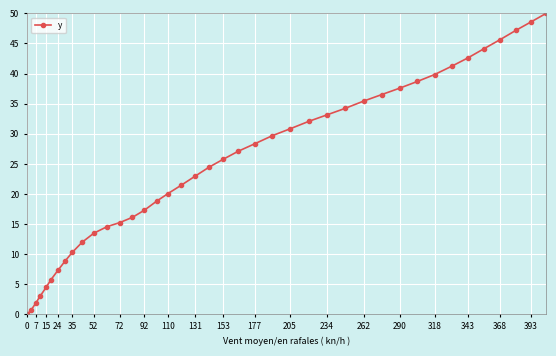

True or false: the data has more than 2 interior local peaks.

False